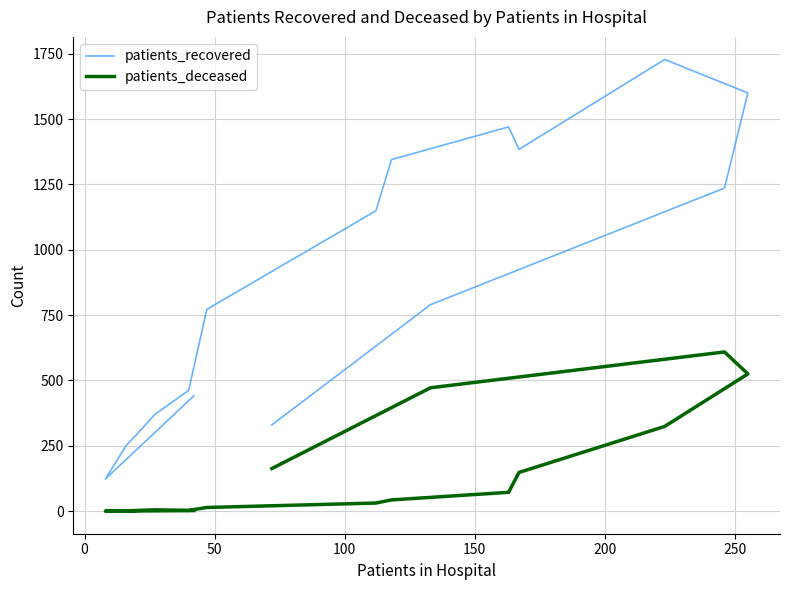

True or false: patients_recovered and patients_deceased cross at least once.

False